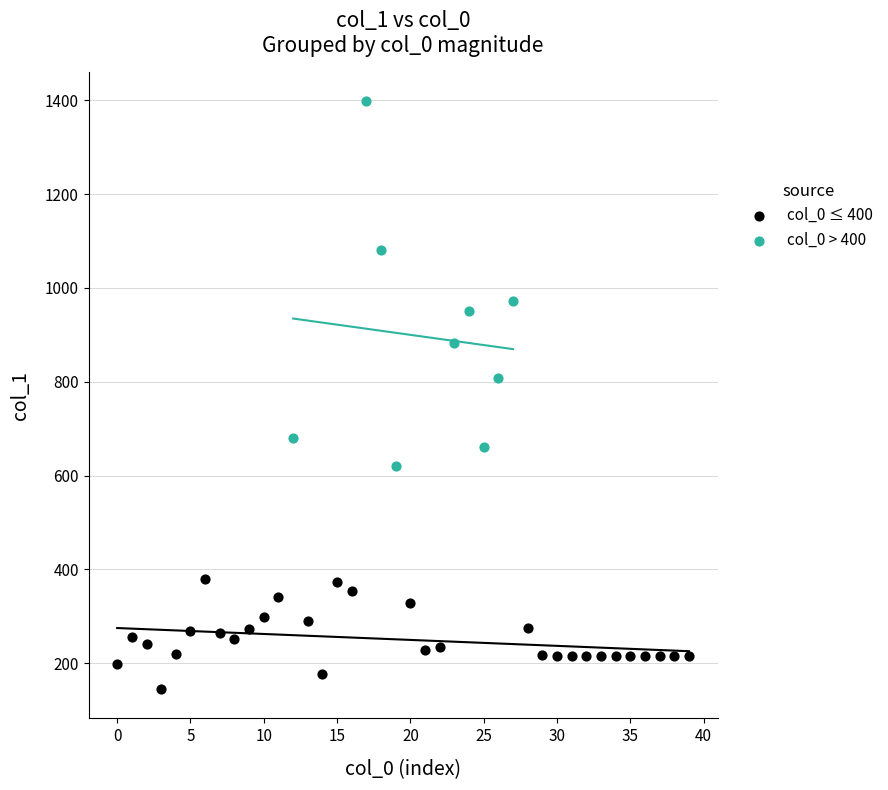

Which series contains the highest Y value?

col_0 > 400